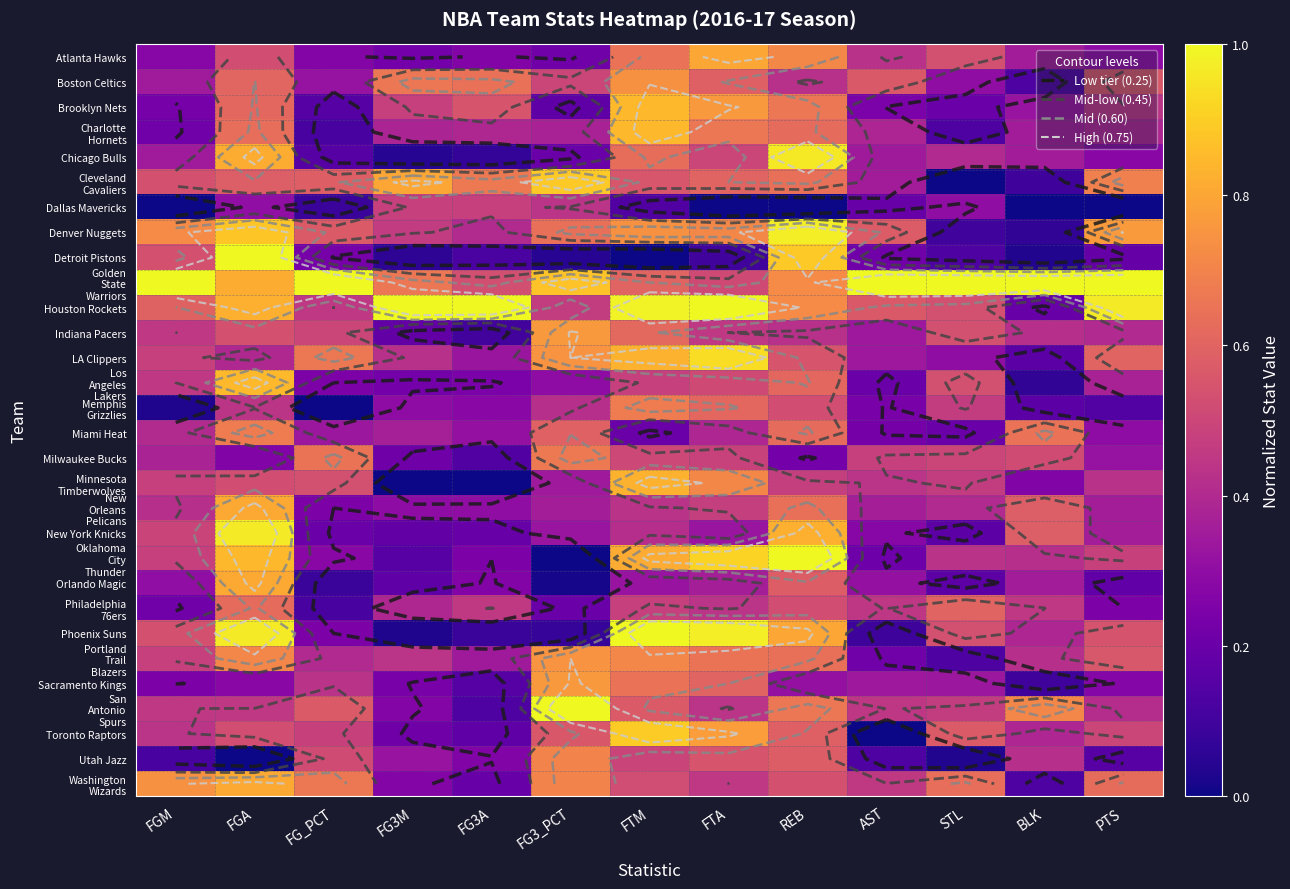

What is the total value across all series at AST?

10.4